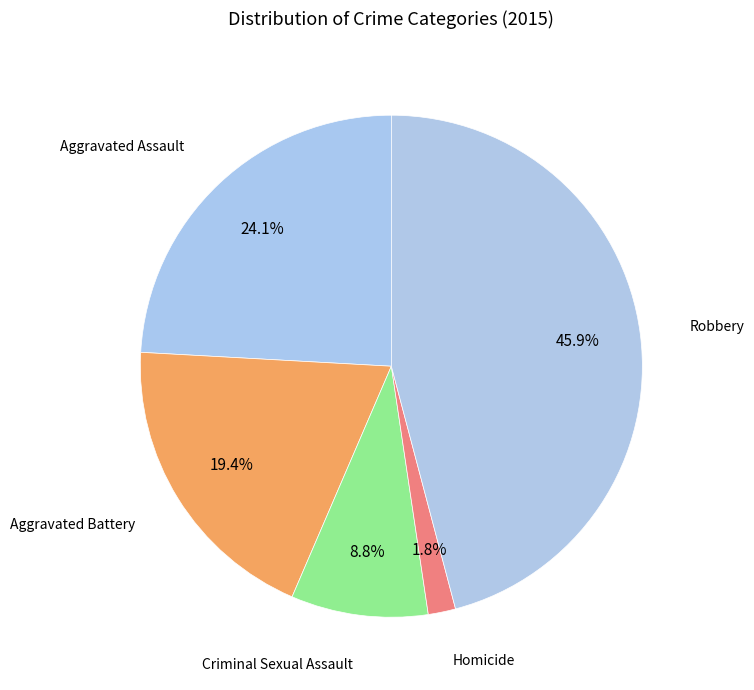

To the nearest percent, what portion does Criminal Sexual Assault represent?

9%